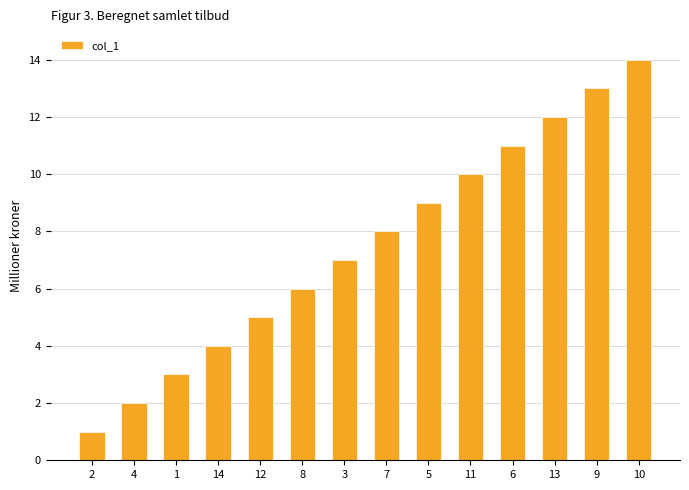

What is the label of the 3rd bar from the right?

13